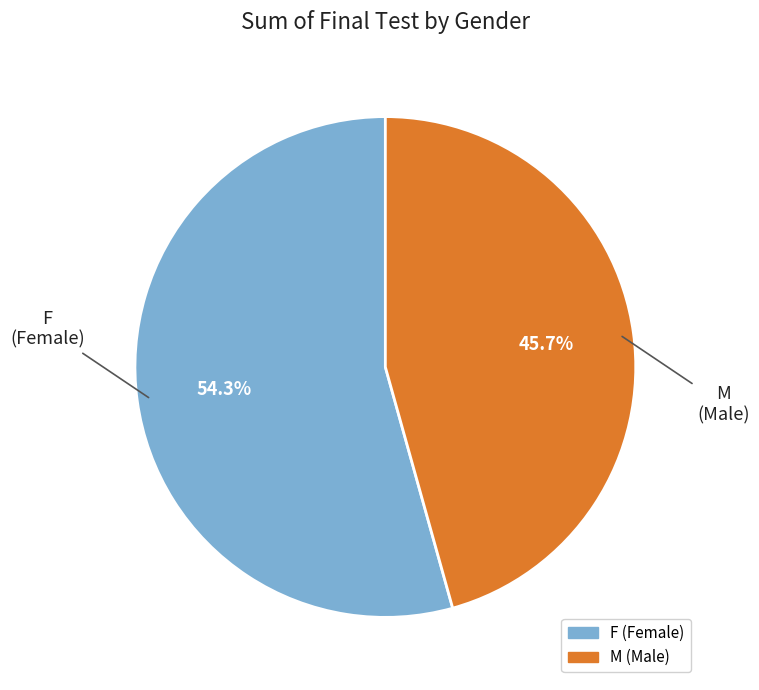

What is the largest slice in the pie chart?

F